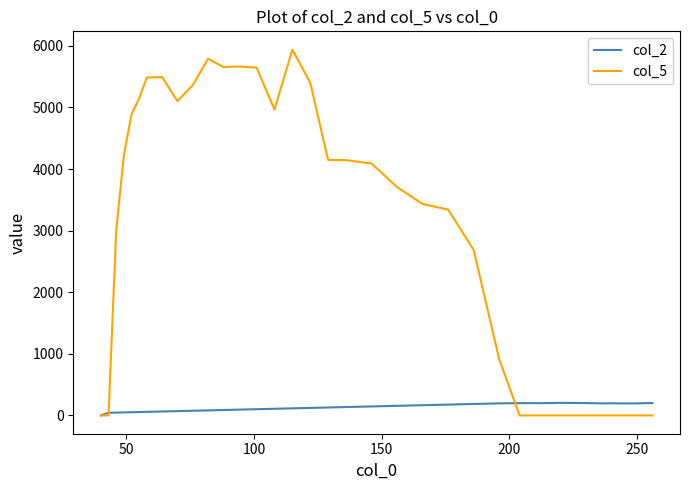

Which series has the widest spread of values?

col_5